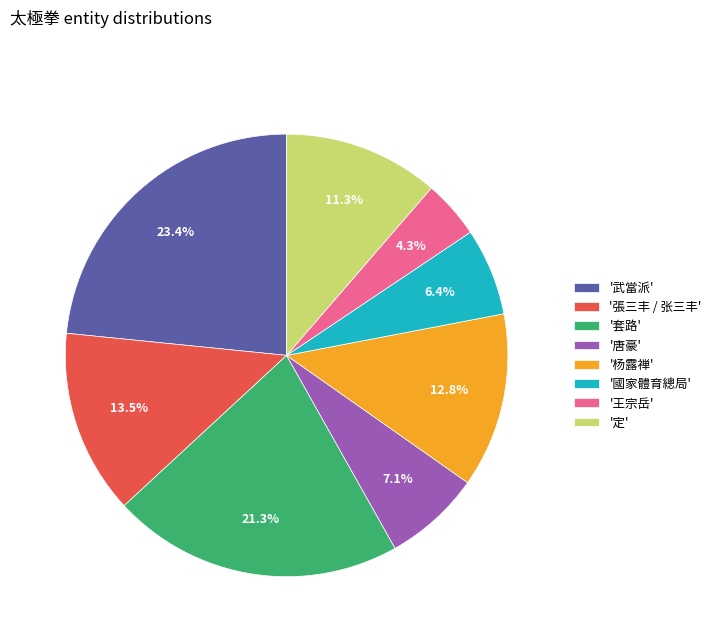

To the nearest percent, what is the average slice percentage?

12%